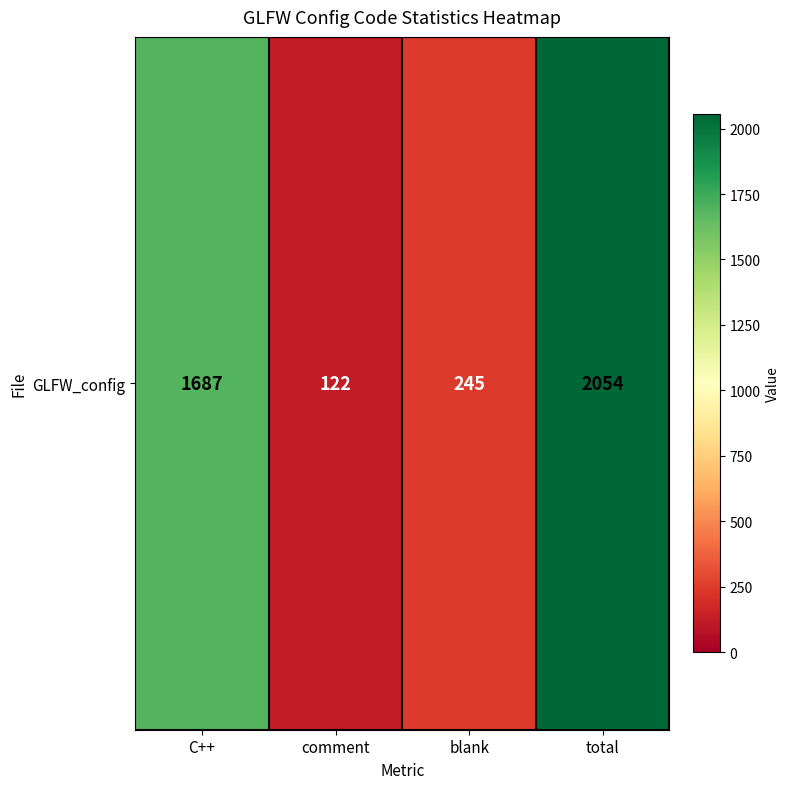

Between blank and comment, which is larger?

blank